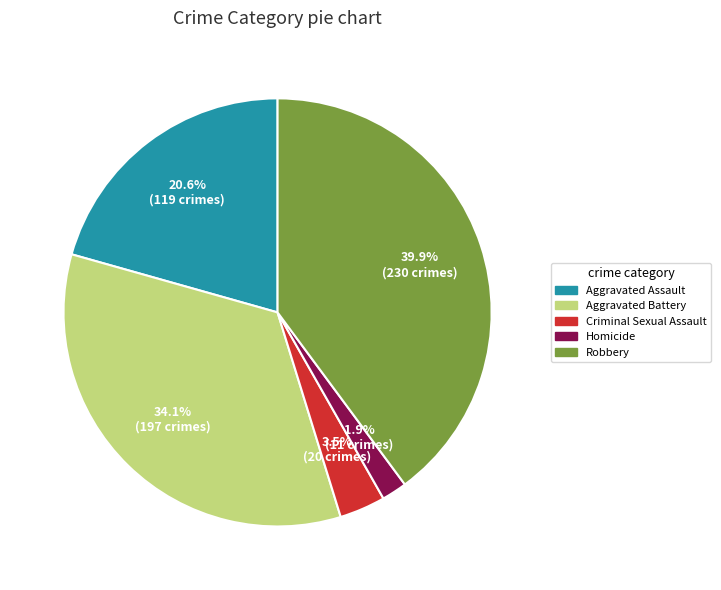

Is there a majority slice in this chart?

No